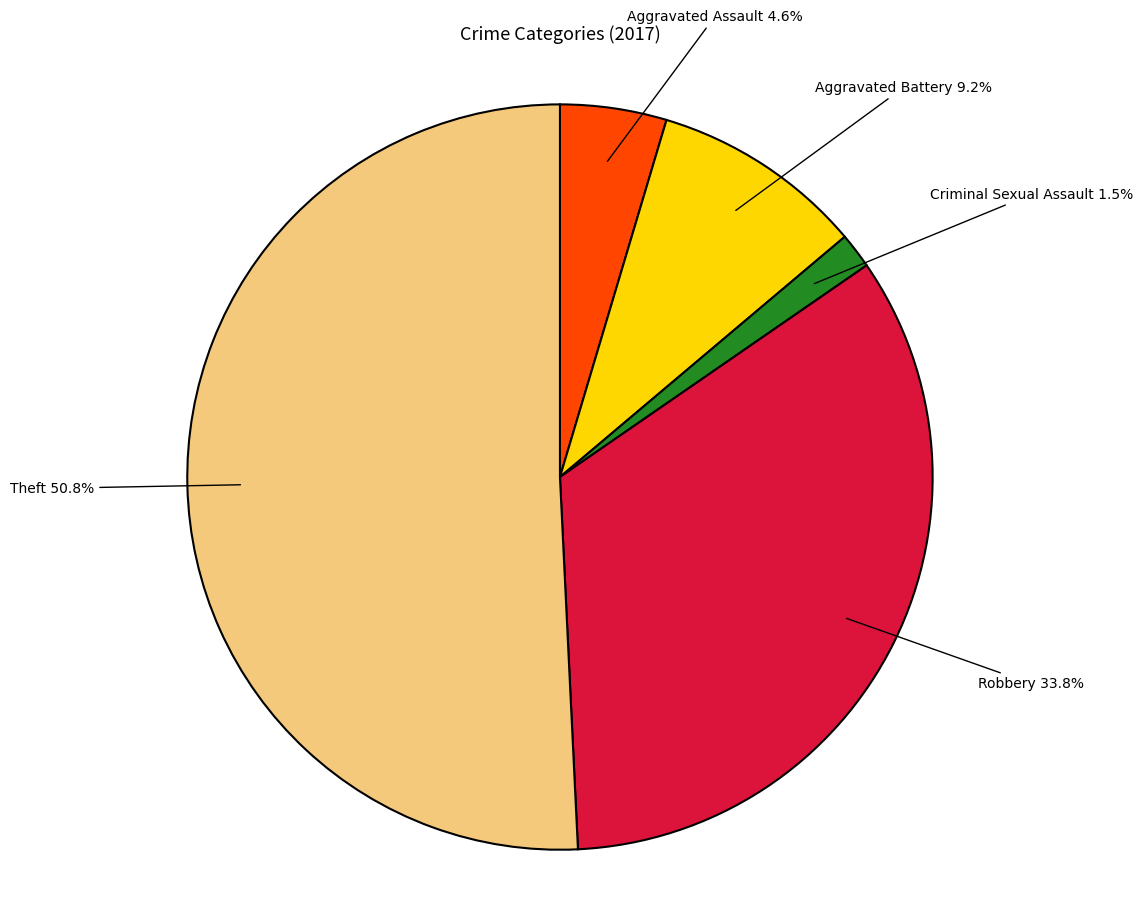

Is there a majority slice in this chart?

Yes